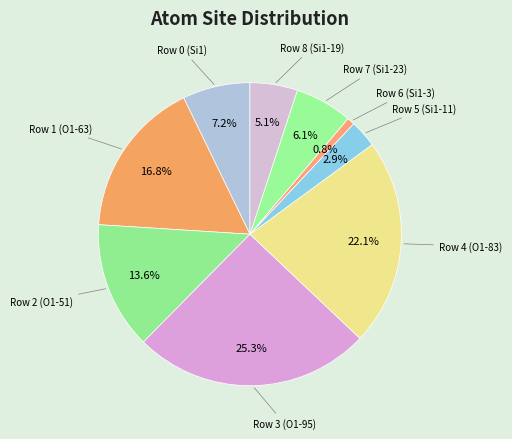

To the nearest percent, what percentage of the pie is Row 7 (Si1-23)?

6%